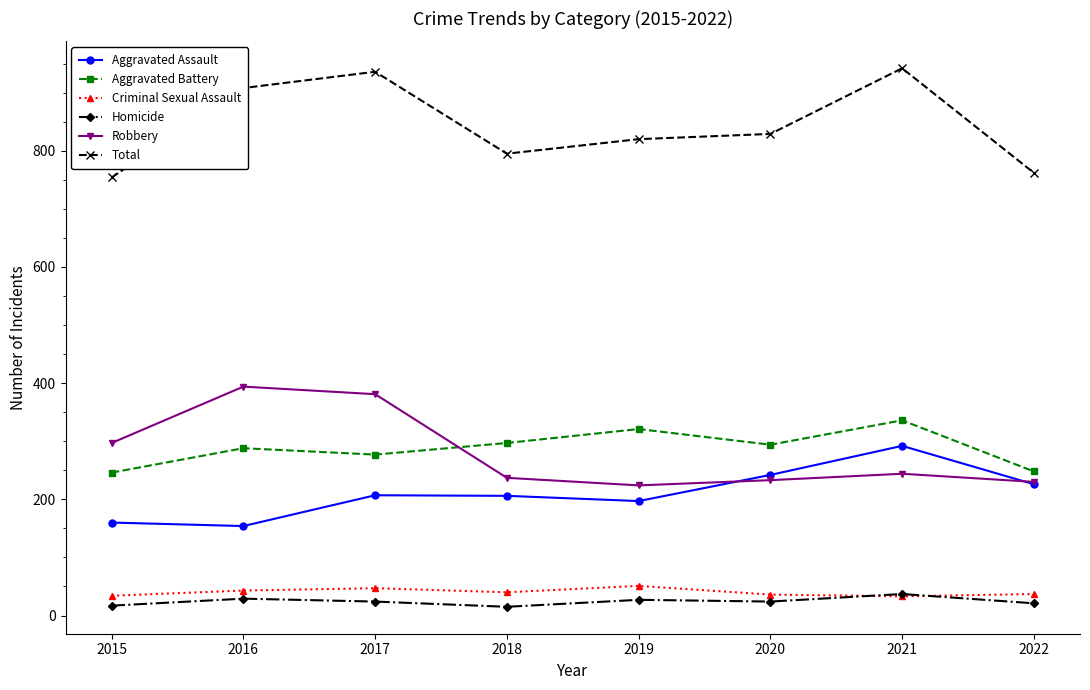

True or false: Homicide and Total intersect in this chart.

False